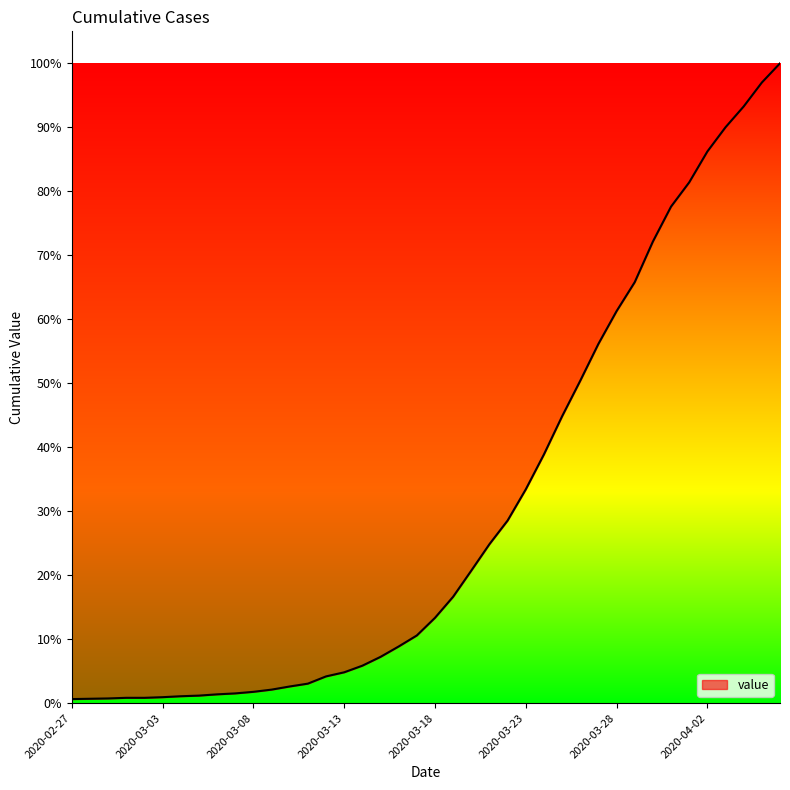

Does the chart display data point markers on the line(s)?

No